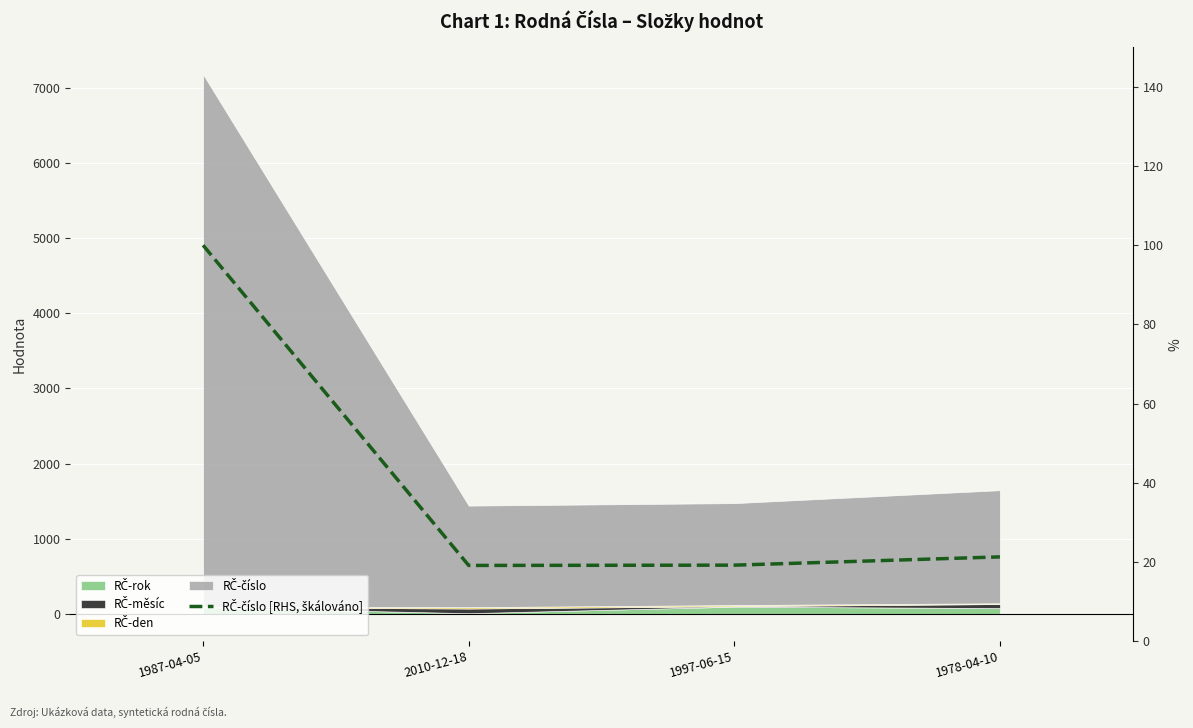

What is the change in value from 1987-04-05 to 1978-04-10?

-78.8